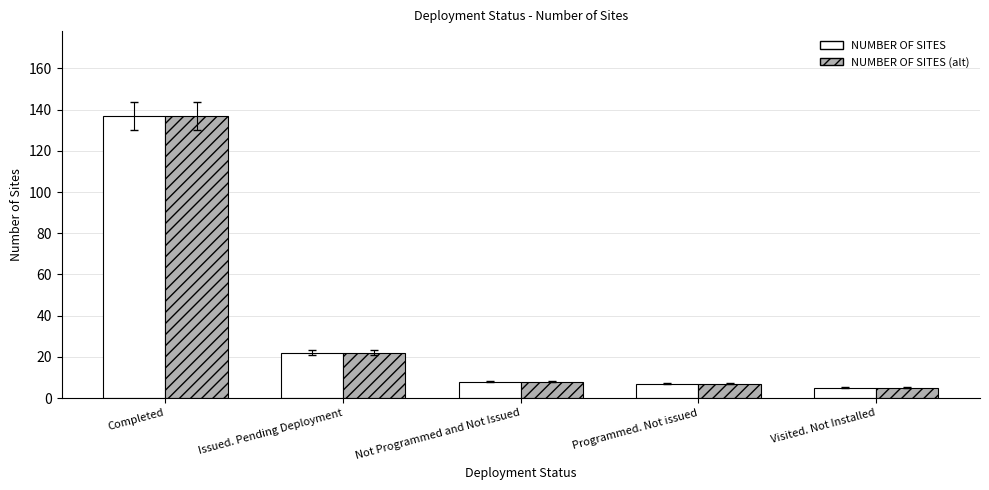

How many series are shown in this chart?

2